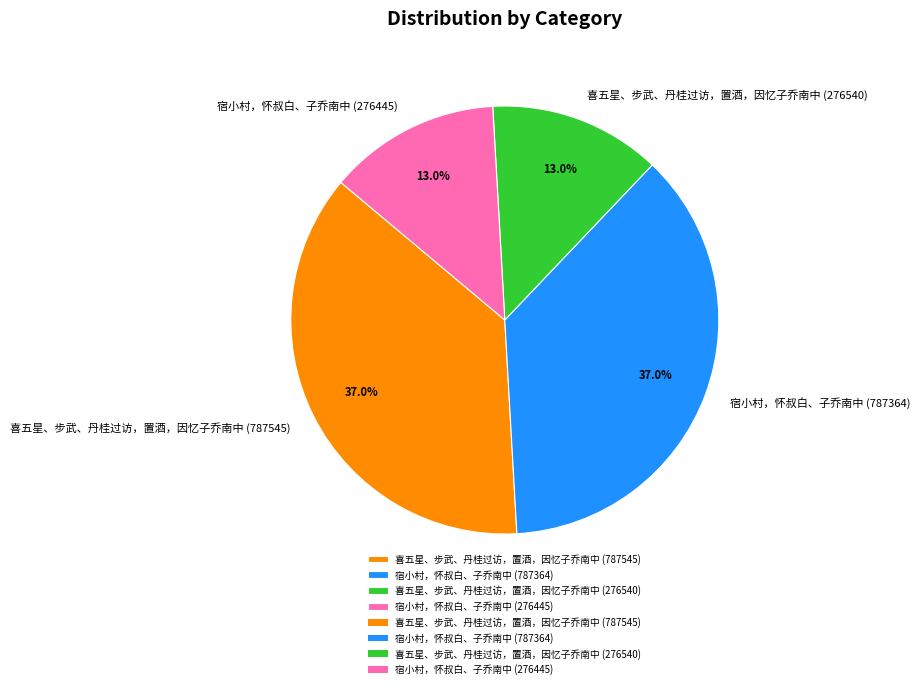

What percentage do 喜五星、步武、丹桂过访，置酒，因忆子乔南中 (276540) and 喜五星、步武、丹桂过访，置酒，因忆子乔南中 (787545) together represent?

50.0%